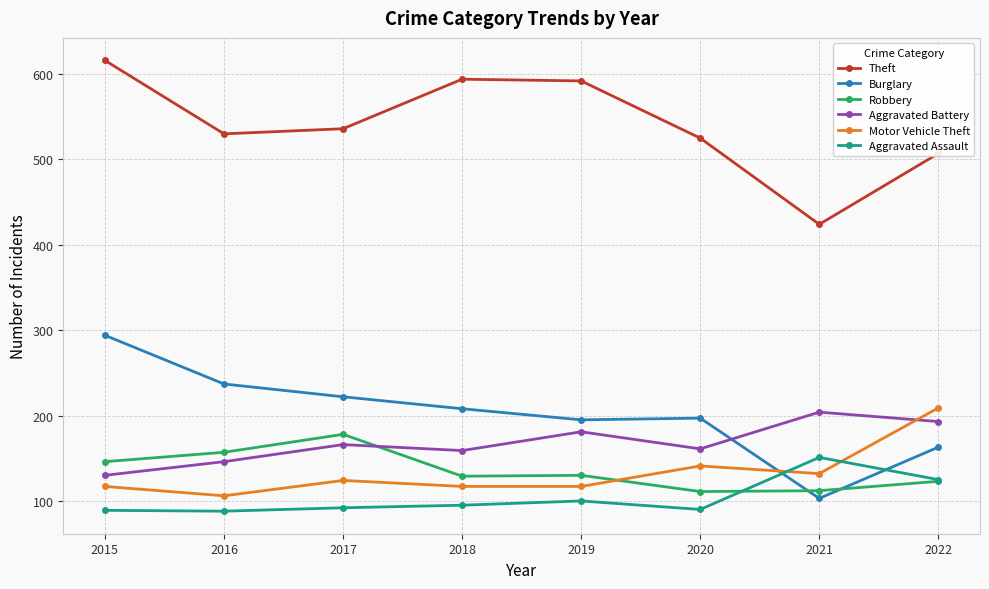

What is the total value across all series at 2019?

1315